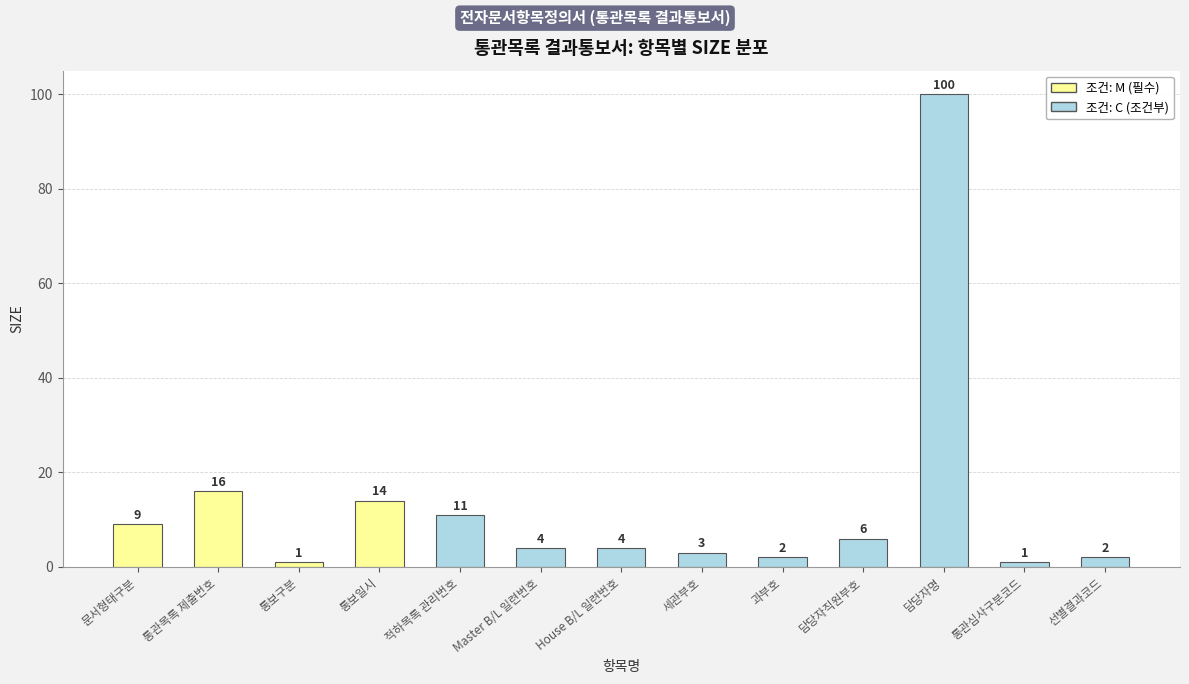

Count the number of categories in the chart.

13